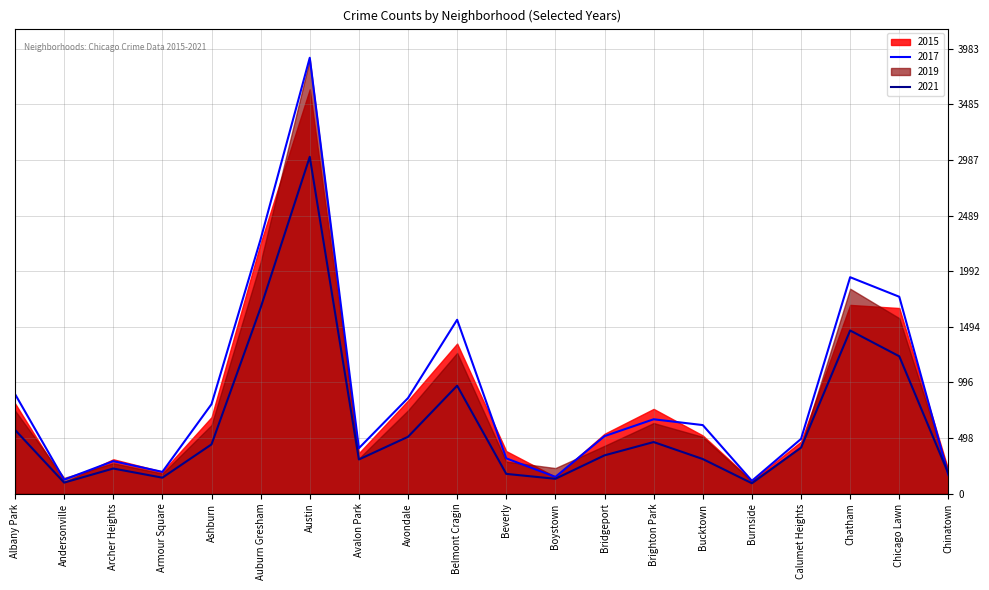

What is the label of the 19th point from the right?

Andersonville